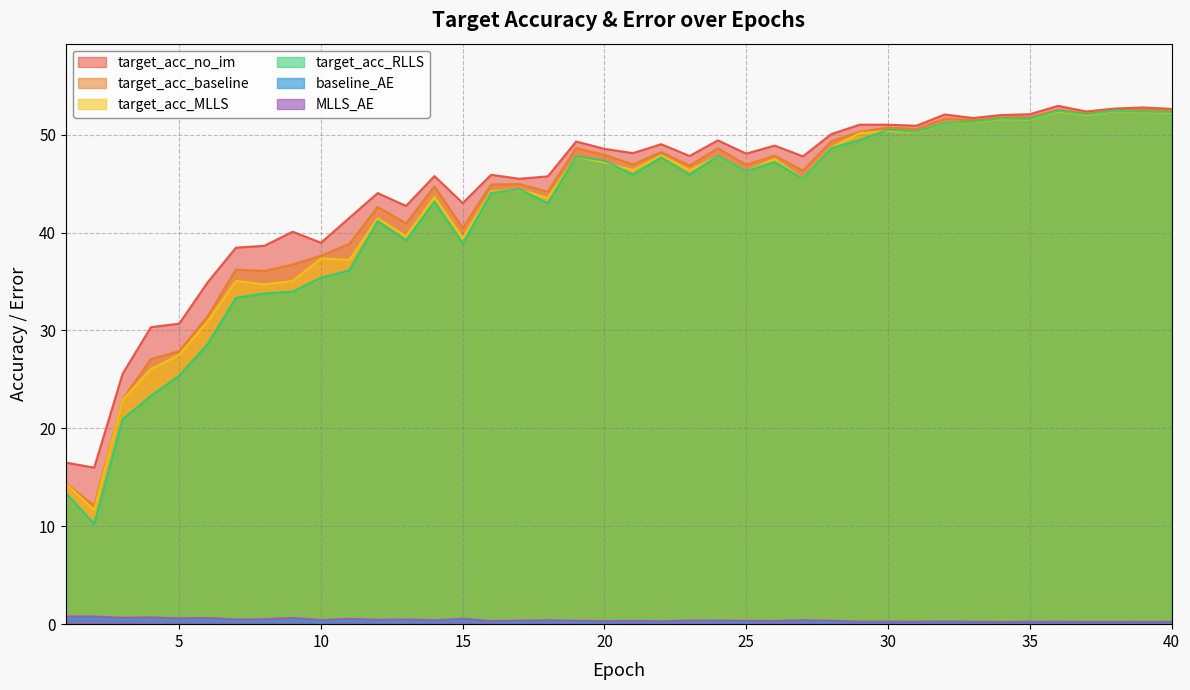

Reading left to right, what are all the values shown in this chart?

target_acc_no_im: 16.5	16.0	25.6	30.3	30.7	34.9	38.5	38.6	40.1	39.0	41.5	44.0	42.7	45.8	43.0	45.9	45.5	45.7	49.3	48.6	48.1	49.0	47.8	49.4	48.1	48.9	47.8	50.1	51.0	51.0	50.9	52.1	51.7	52.0	52.1	52.9	52.4	52.7	52.8	52.6
target_acc_baseline: 14.4	12.1	23.0	27.1	27.9	31.4	36.2	36.1	36.7	37.6	38.8	42.6	40.9	44.7	40.5	44.9	45.0	44.2	48.6	47.9	47.0	48.2	46.8	48.6	46.9	47.9	46.3	49.3	50.3	50.7	50.6	51.6	51.5	51.8	51.8	52.5	52.2	52.5	52.6	52.5
target_acc_MLLS: 14.4	11.7	22.9	26.1	27.5	30.9	35.1	34.7	35.1	37.4	37.2	41.5	39.6	43.6	39.4	44.2	44.4	43.6	47.7	47.2	46.4	47.9	46.4	47.8	46.3	47.5	45.5	48.7	50.2	50.4	50.3	51.2	51.3	51.6	51.6	52.4	52.0	52.4	52.3	52.2
target_acc_RLLS: 13.4	10.2	20.9	23.3	25.4	28.6	33.3	33.8	34.0	35.4	36.1	41.2	39.2	43.1	38.9	44.0	44.4	43.0	47.8	47.3	45.9	47.7	45.9	47.8	46.3	47.2	45.5	48.6	49.5	50.5	50.3	51.2	51.3	51.7	51.6	52.4	52.1	52.4	52.4	52.3
baseline_AE: 0.5	0.5	0.4	0.4	0.3	0.4	0.3	0.3	0.4	0.2	0.4	0.3	0.3	0.2	0.4	0.2	0.2	0.3	0.2	0.2	0.2	0.2	0.3	0.2	0.2	0.2	0.3	0.2	0.2	0.2	0.2	0.2	0.2	0.1	0.2	0.2	0.1	0.1	0.1	0.1
MLLS_AE: 0.8	0.8	0.7	0.7	0.6	0.6	0.5	0.5	0.6	0.4	0.5	0.4	0.5	0.4	0.6	0.3	0.4	0.4	0.4	0.3	0.3	0.3	0.4	0.4	0.3	0.3	0.4	0.4	0.3	0.3	0.3	0.3	0.2	0.2	0.3	0.2	0.2	0.2	0.2	0.2